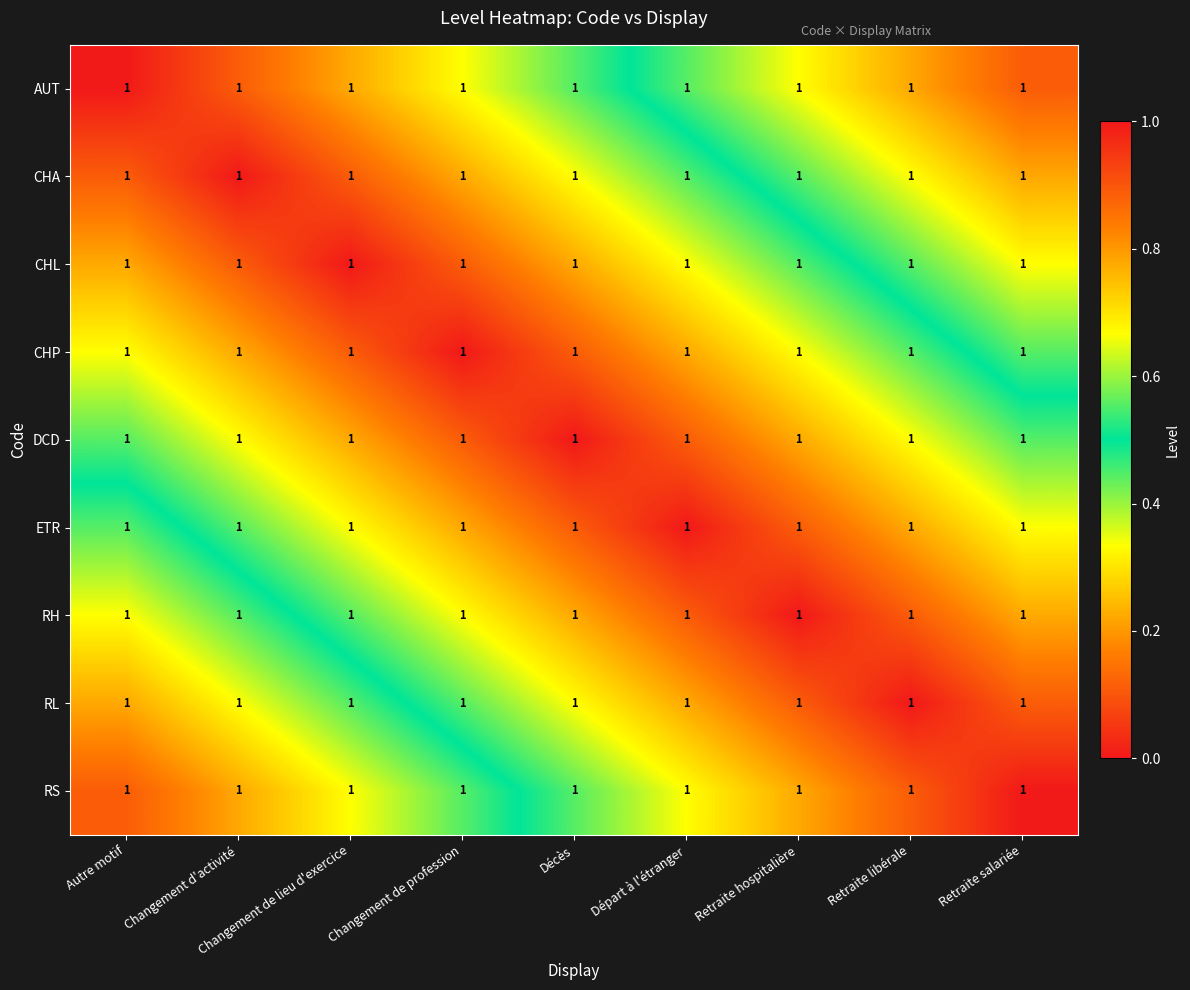

Count the CHP values in the range 0 to 1.

9